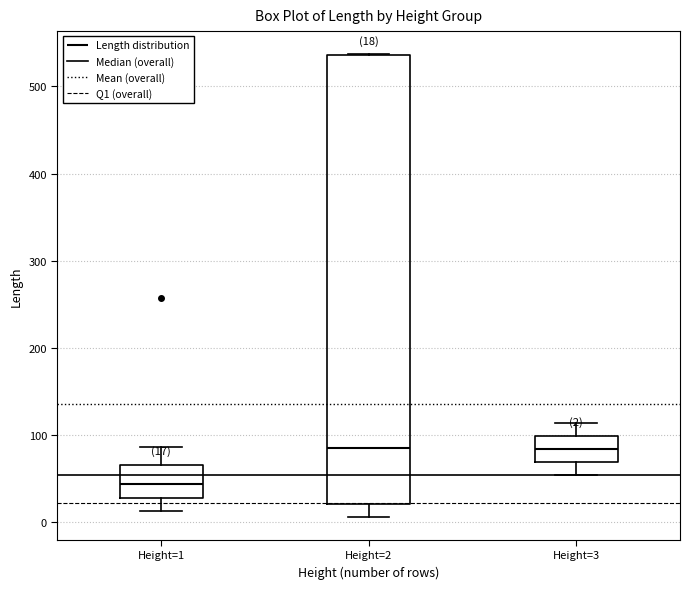

Which box is the tallest, from its lower edge to its upper edge?

Height=2